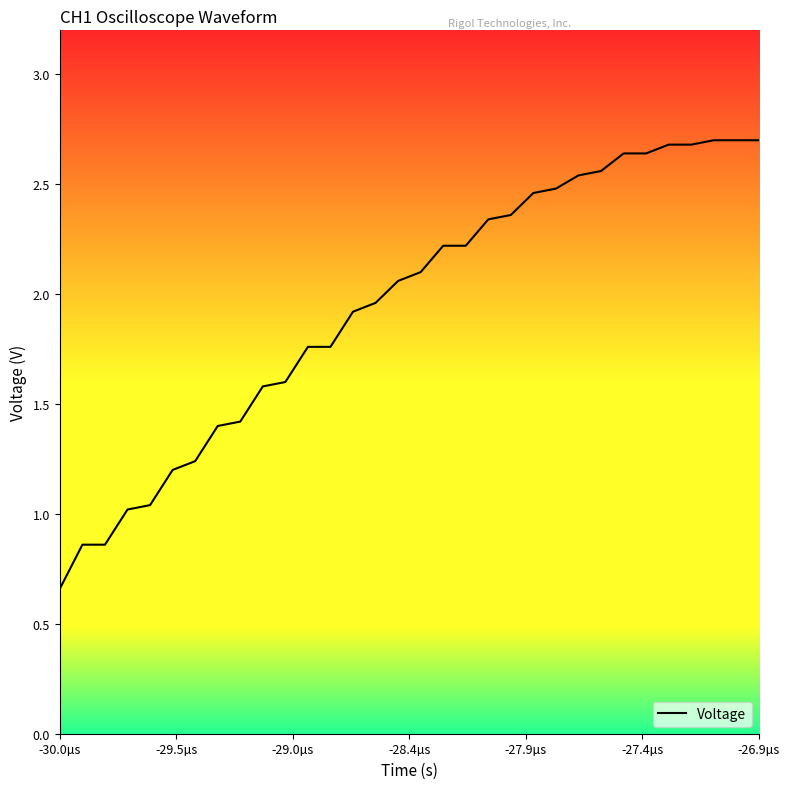

What is the greatest value displayed?

2.7